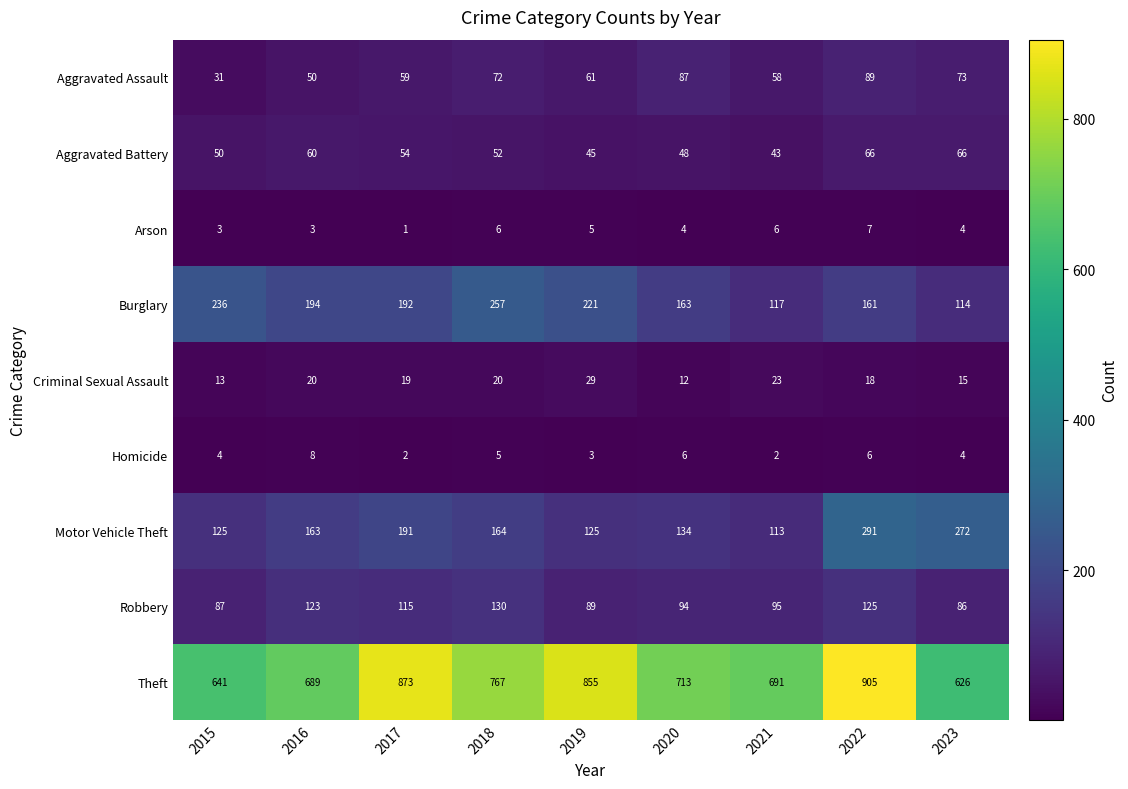

At how many categories does at least one series exceed 779?

3